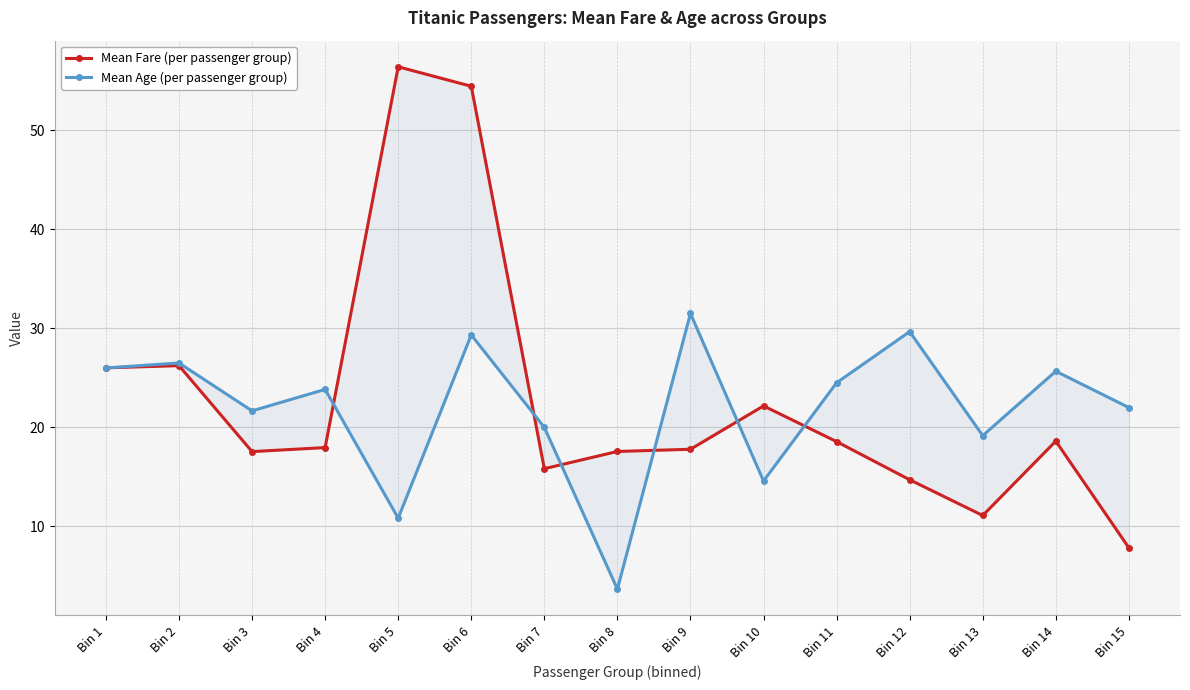

At which category does Mean Age (per passenger group) reach its first local valley?

Bin 3